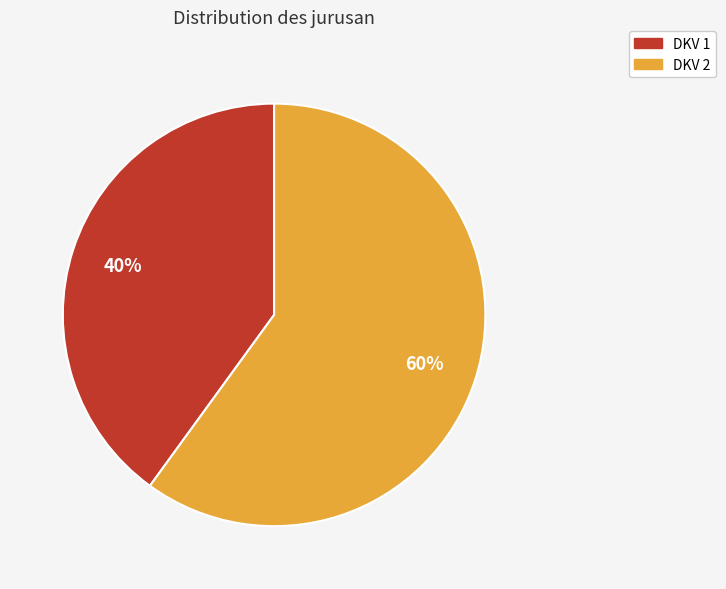

To the nearest percent, what portion does DKV 1 represent?

40%